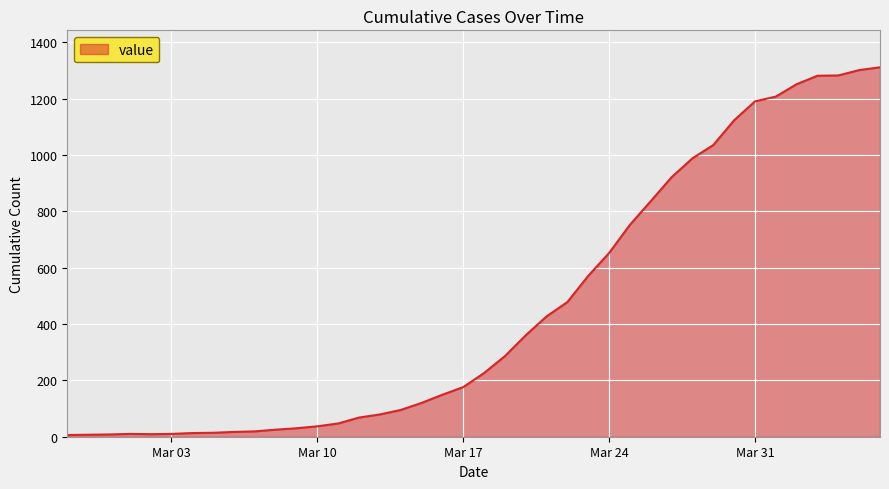

What is the maximum value shown in the chart?

1311